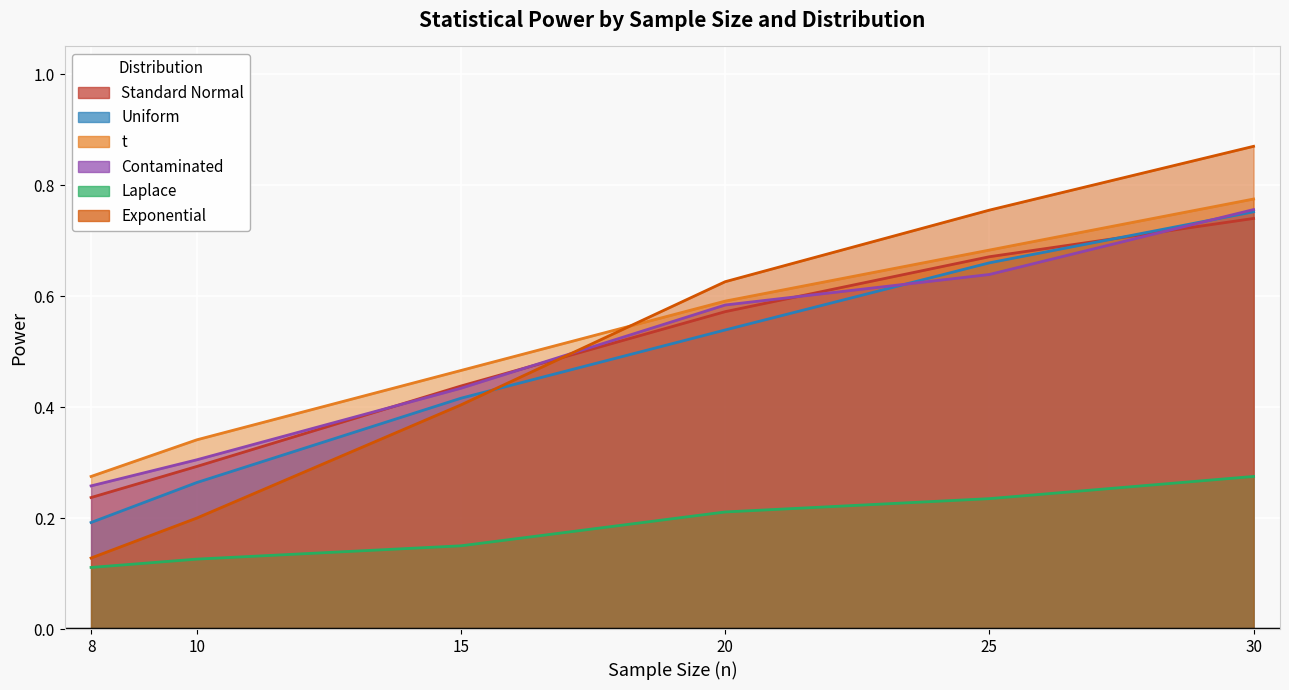

True or false: Standard Normal has a value of 0.3 at 10.

True